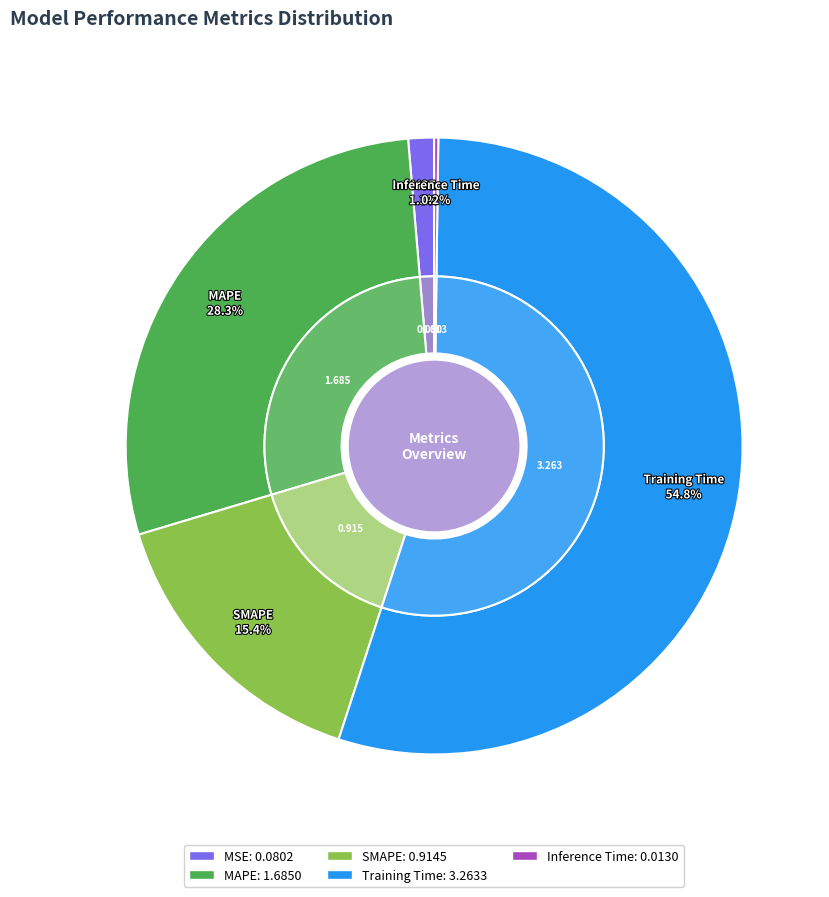

Rank the categories by value from lowest to highest.

Inference Time, MSE, SMAPE, MAPE, Training Time